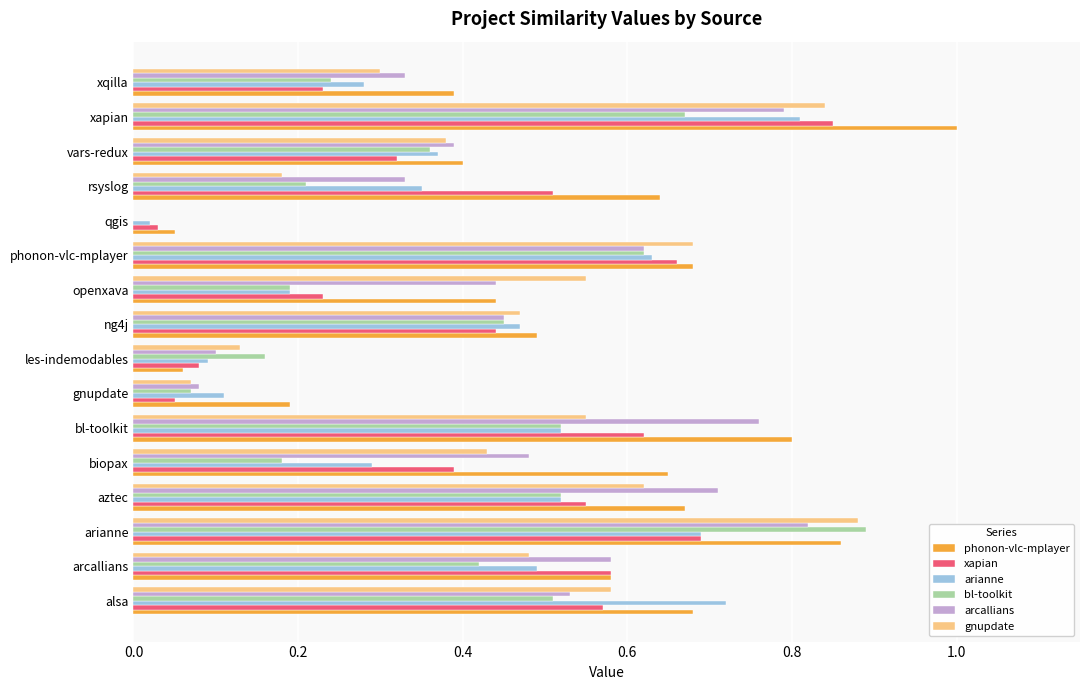

How many data points in gnupdate are above 0?

15